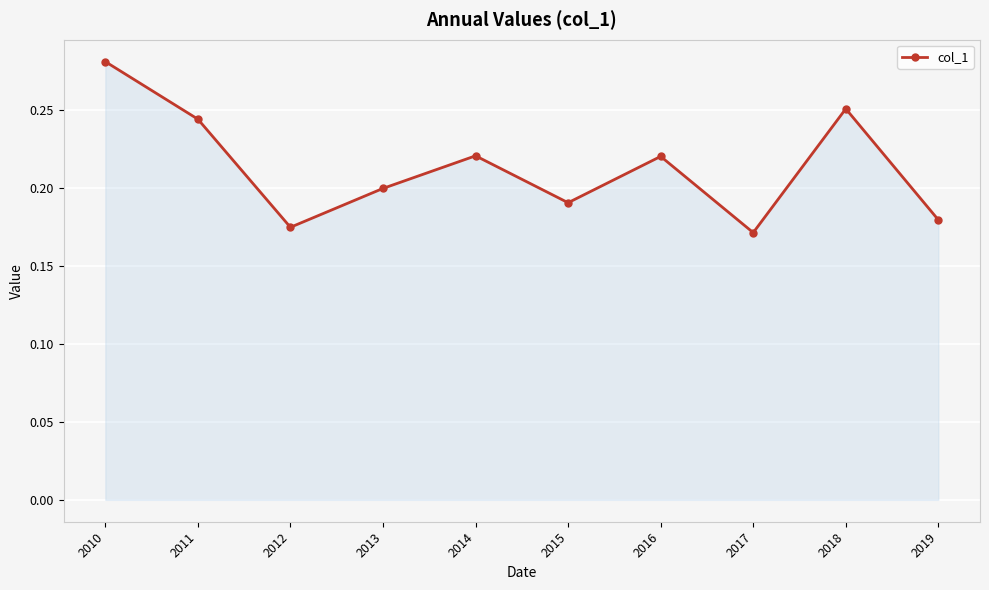

Count the values in the range 0 to 1.

10